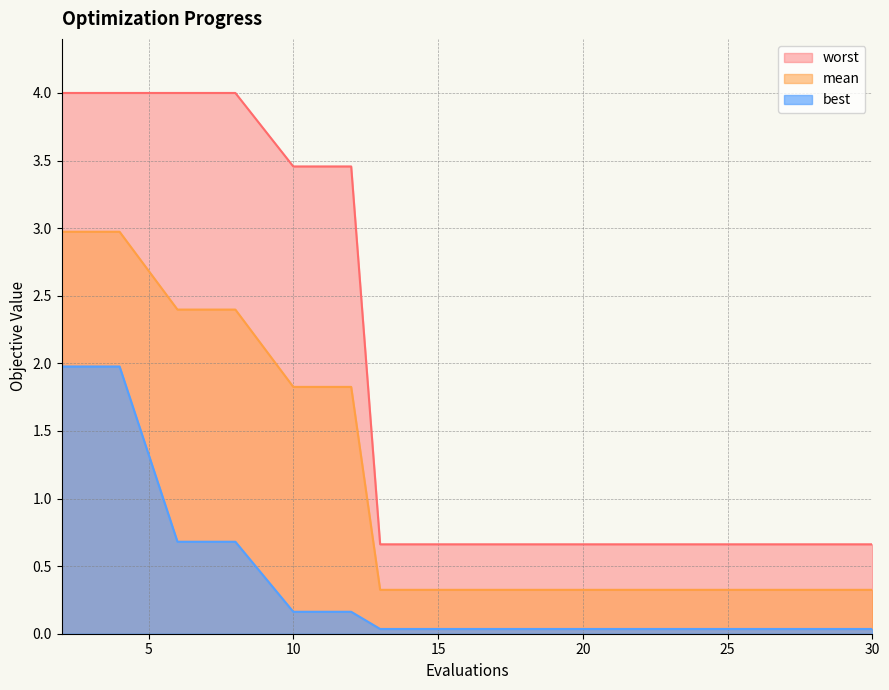

At which category is the sum across all series the highest?

2